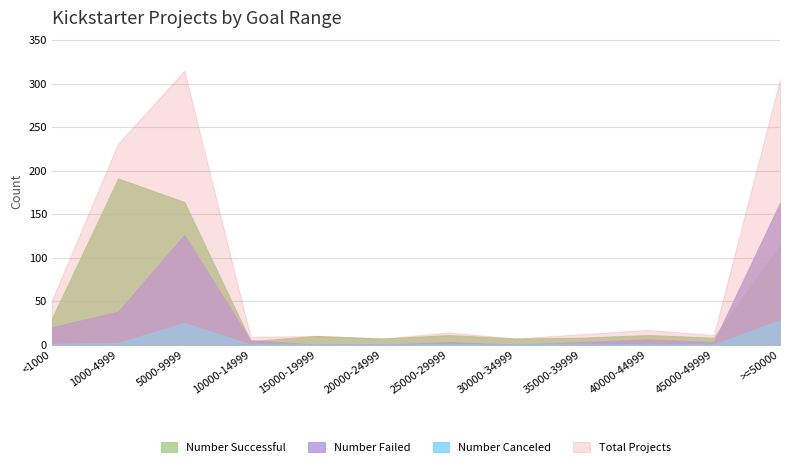

List the labels in order of Number Successful value, largest first.

1000-4999, 5000-9999, >=50000, <1000, 25000-29999, 40000-44999, 15000-19999, 35000-39999, 45000-49999, 20000-24999, 30000-34999, 10000-14999